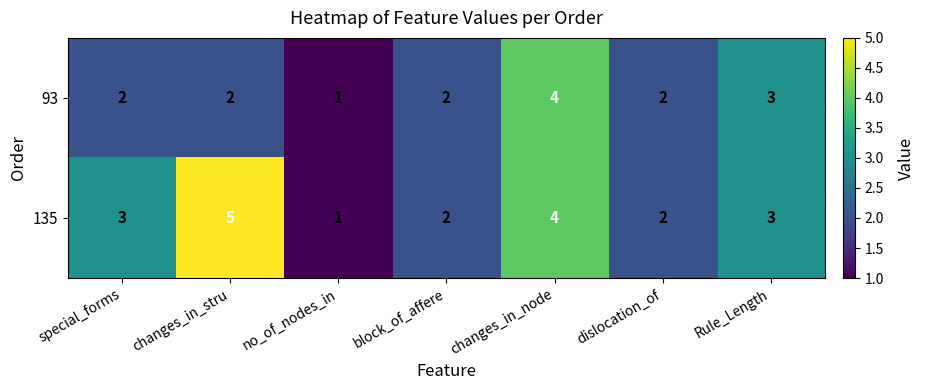

What is the approximate value of 135 at special_forms?

3